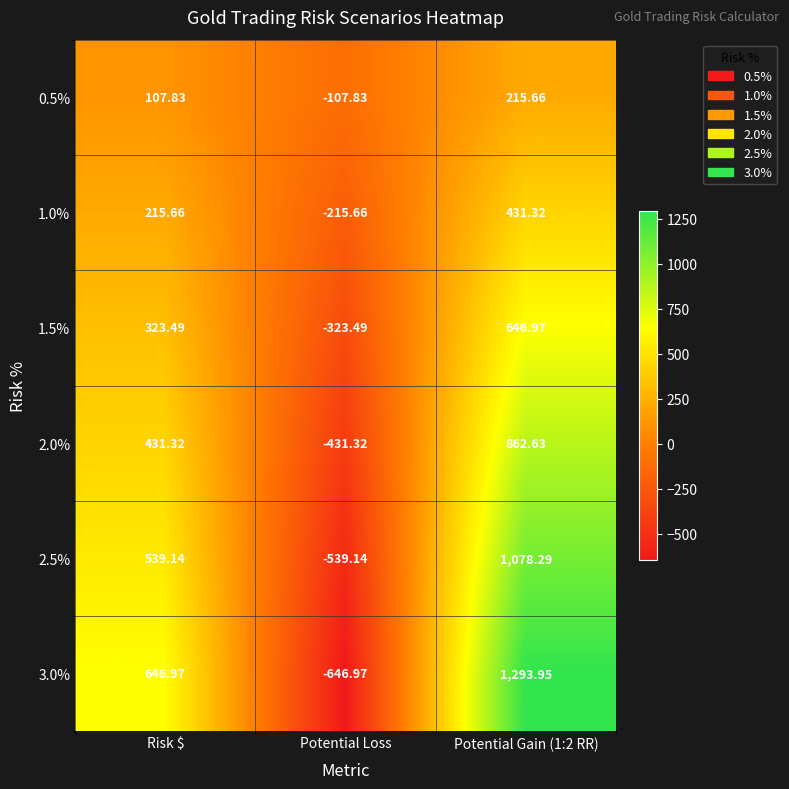

Which label corresponds to the smallest value in the chart?

Potential Loss